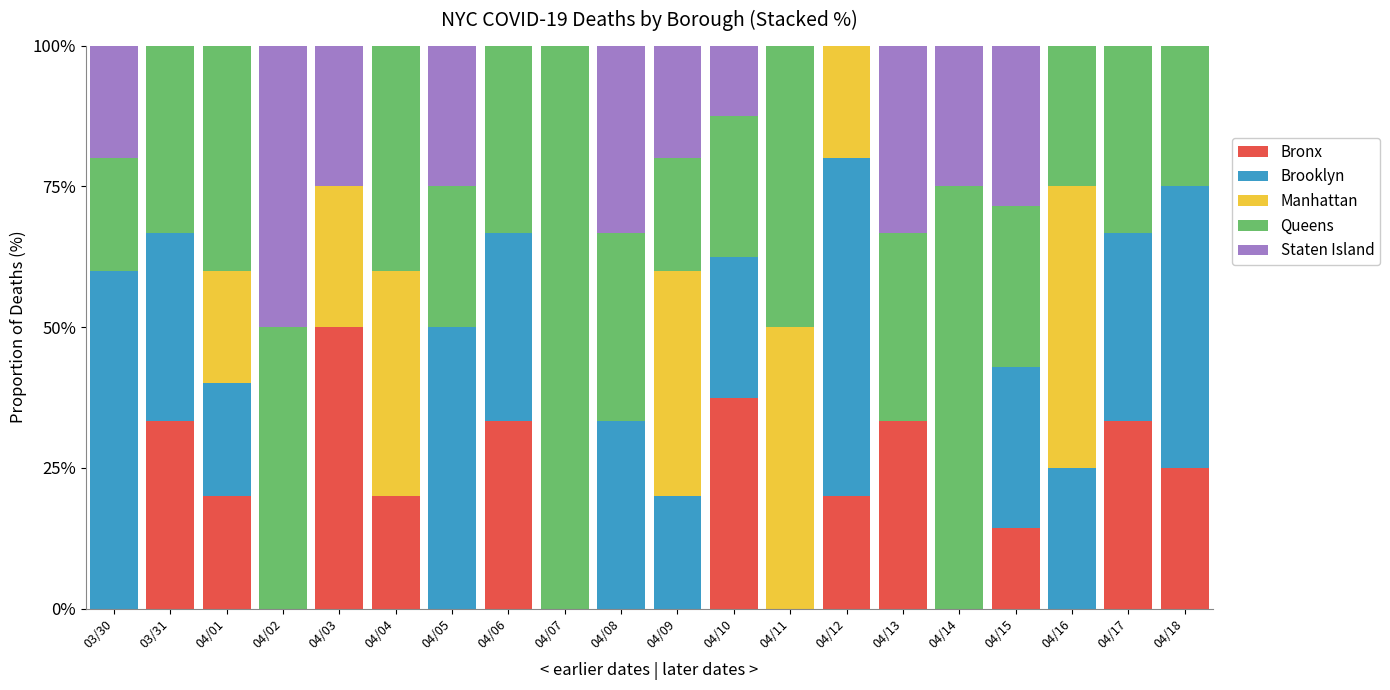

How many distinct data groups are displayed?

5